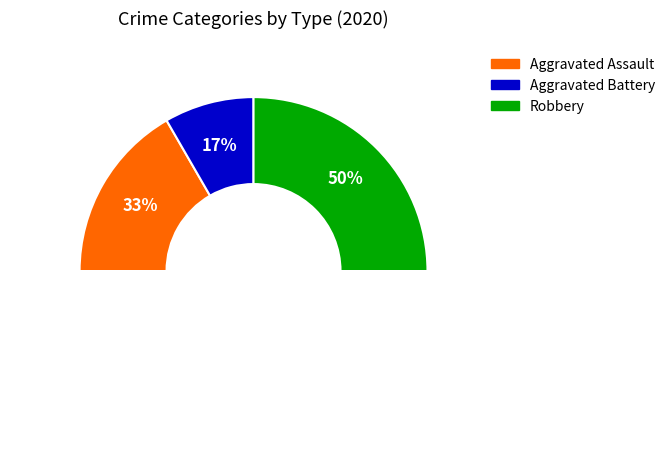

Rank the categories by value from highest to lowest.

Robbery, Aggravated Assault, Aggravated Battery